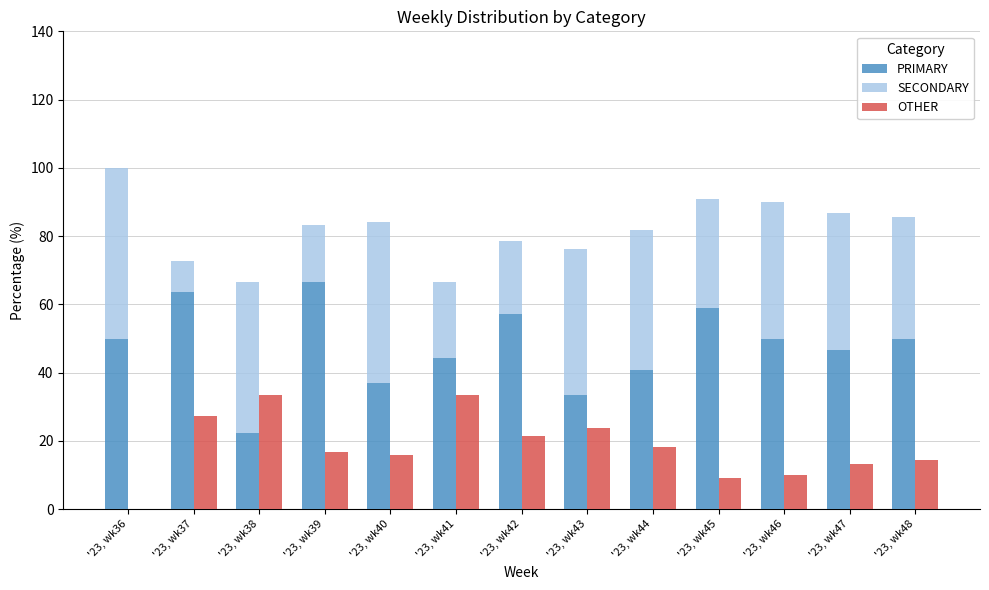

Reading left to right, extract all data points from this chart.

PRIMARY: '23, wk36=50.0	'23, wk37=63.6	'23, wk38=22.2	'23, wk39=66.7	'23, wk40=36.8	'23, wk41=44.4	'23, wk42=57.1	'23, wk43=33.3	'23, wk44=40.9	'23, wk45=59.1	'23, wk46=50.0	'23, wk47=46.7	'23, wk48=50.0
SECONDARY: '23, wk36=50.0	'23, wk37=9.1	'23, wk38=44.4	'23, wk39=16.7	'23, wk40=47.4	'23, wk41=22.2	'23, wk42=21.4	'23, wk43=42.9	'23, wk44=40.9	'23, wk45=31.8	'23, wk46=40.0	'23, wk47=40.0	'23, wk48=35.7
OTHER: '23, wk36=0.0	'23, wk37=27.3	'23, wk38=33.3	'23, wk39=16.7	'23, wk40=15.8	'23, wk41=33.3	'23, wk42=21.4	'23, wk43=23.8	'23, wk44=18.2	'23, wk45=9.1	'23, wk46=10.0	'23, wk47=13.3	'23, wk48=14.3